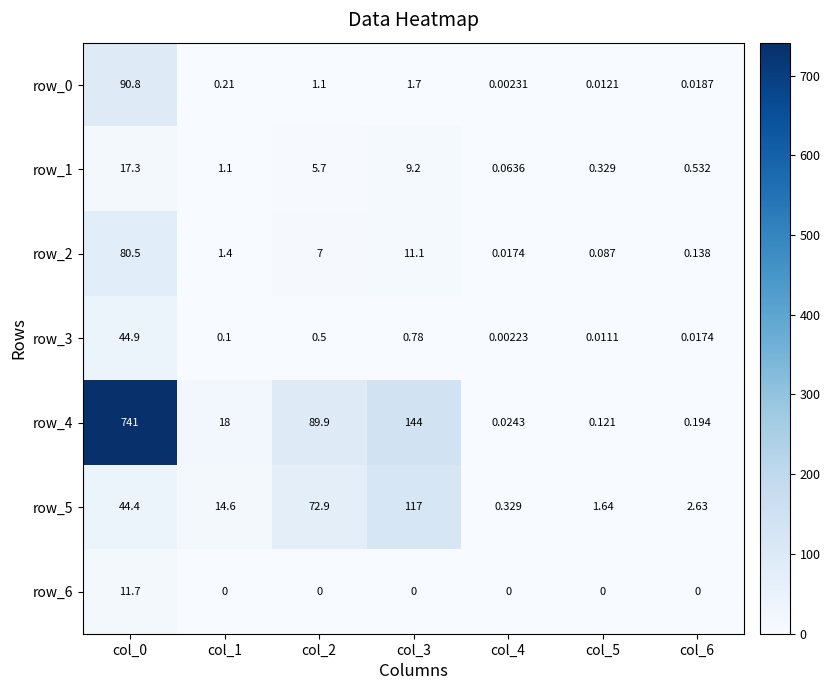

The value of row_1 at col_4 is 0.1. True or false?

True